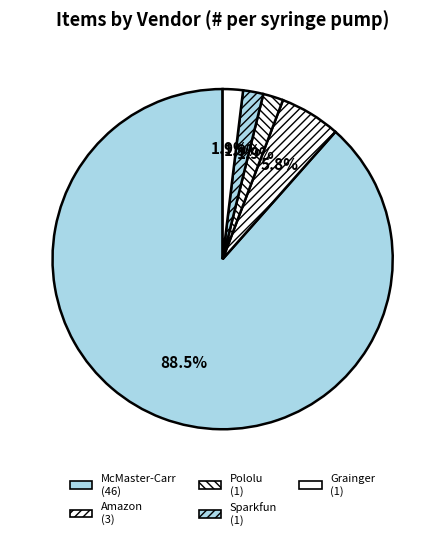

How many slices are in this pie chart?

5